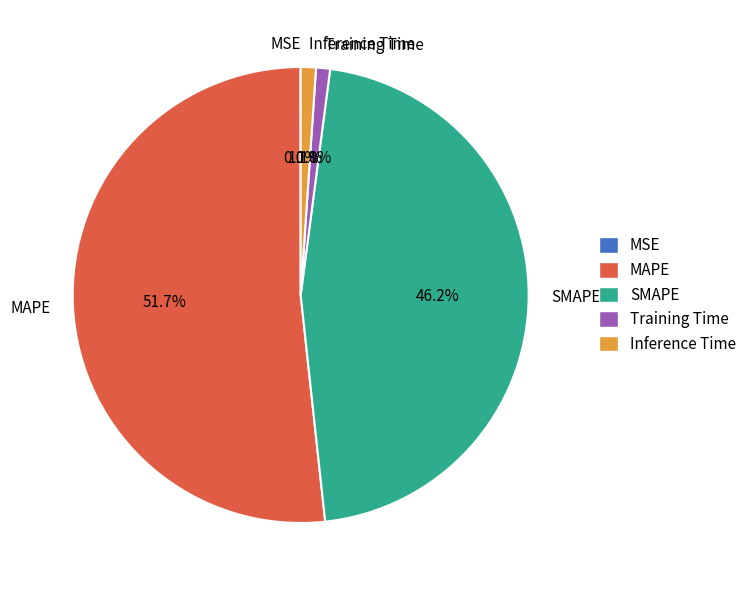

What is the largest slice in the pie chart?

MAPE